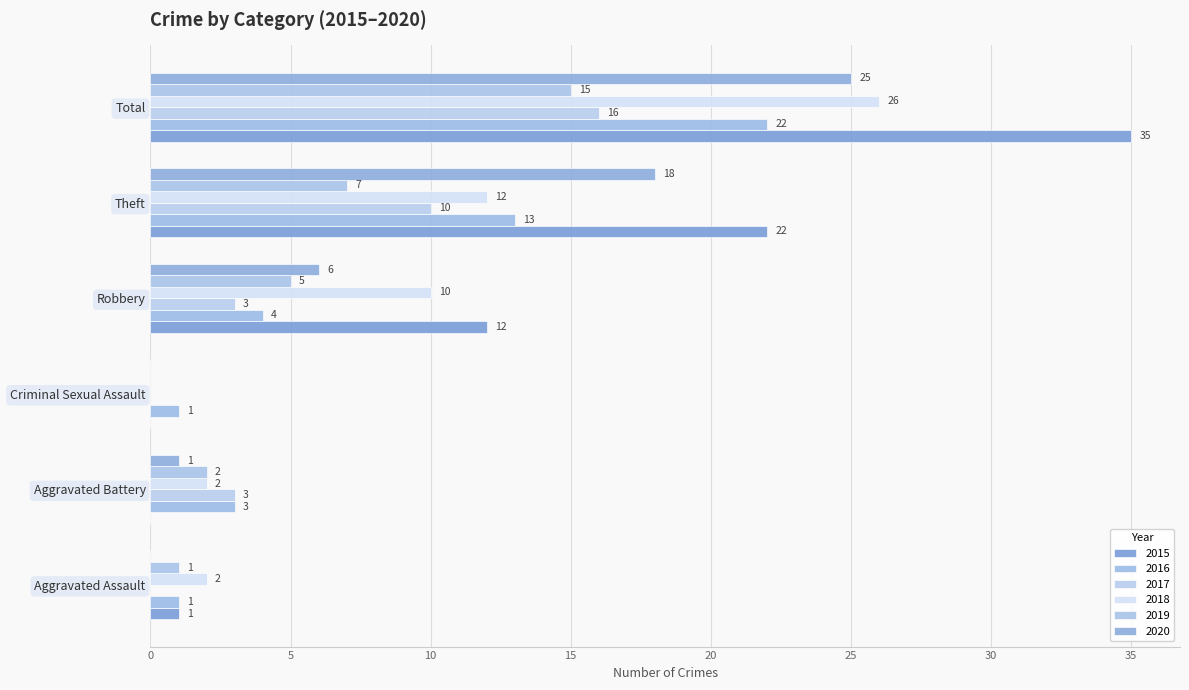

What is the label of the 2nd bar from the left?

Aggravated Battery